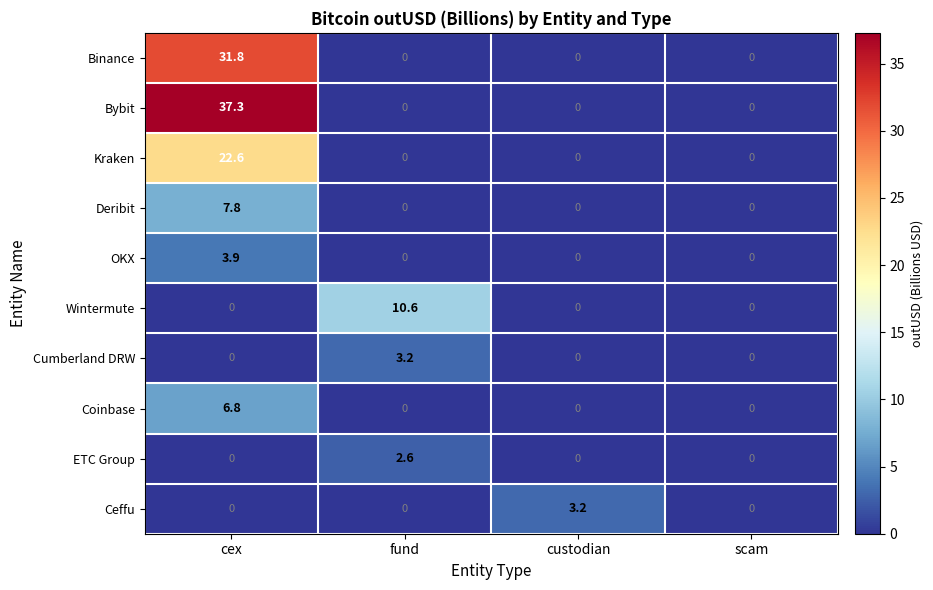

What is the greatest value displayed?

37.3